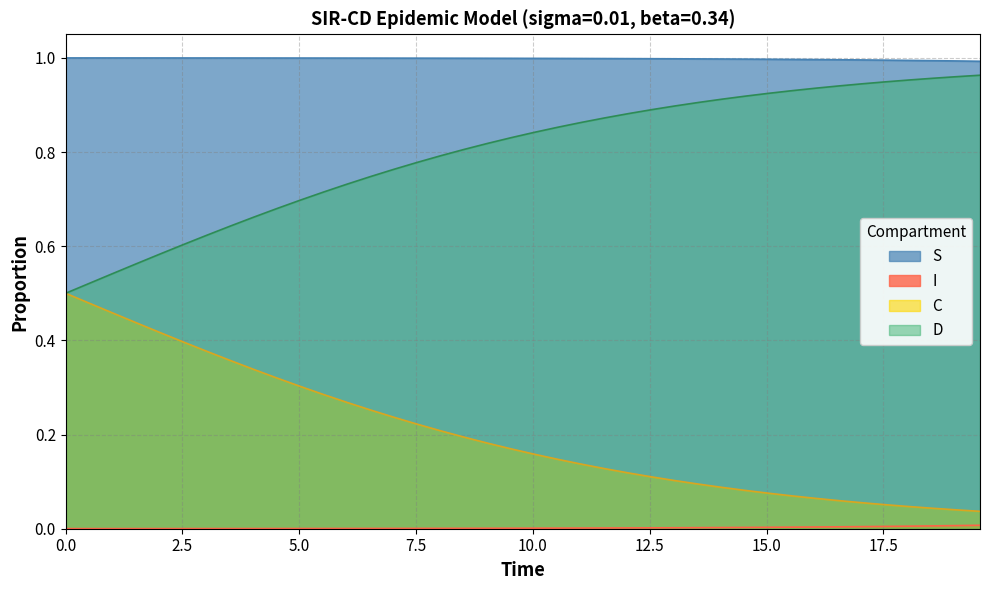

Which series has the largest total across all categories?

S